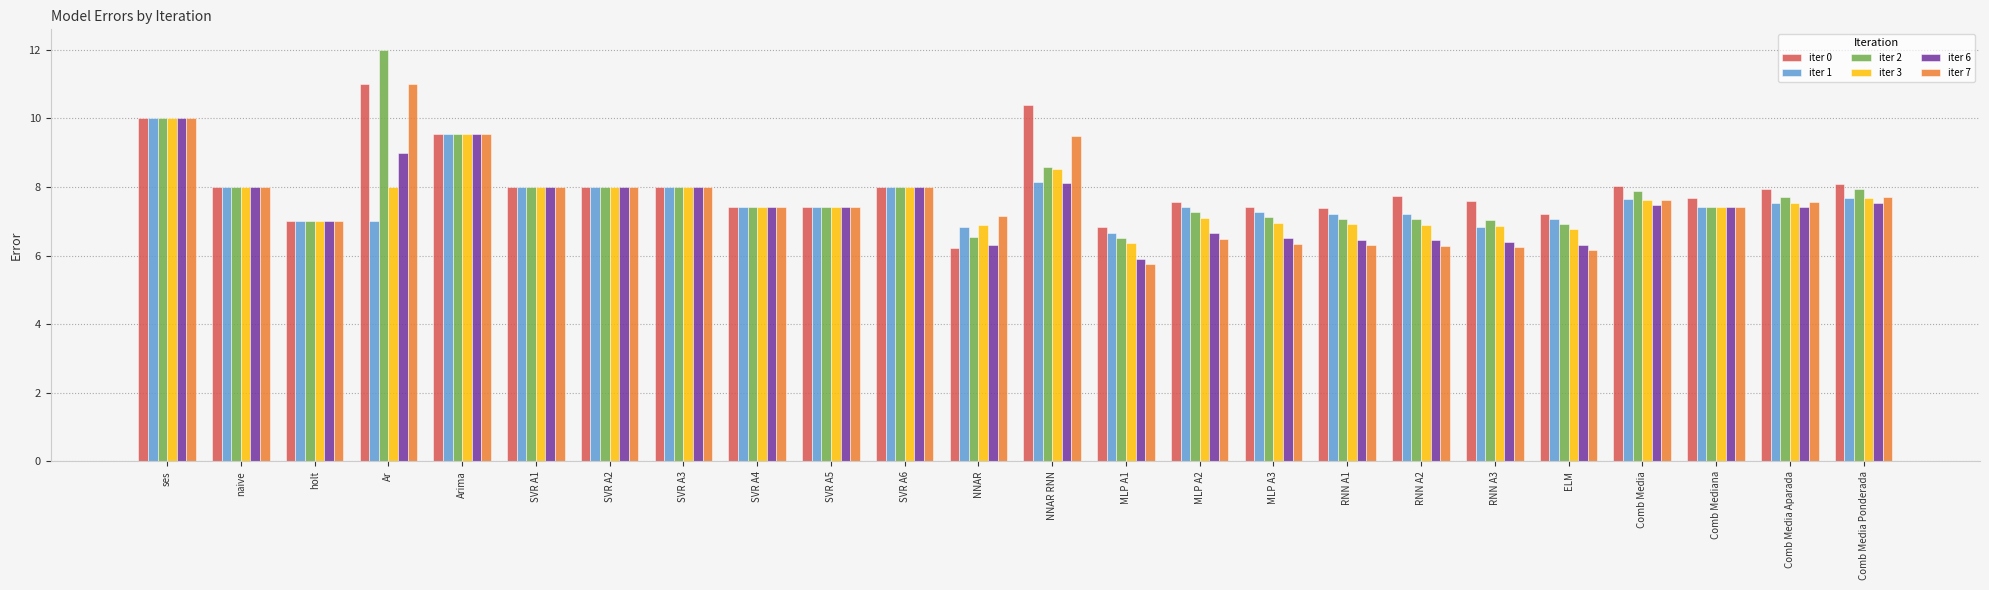

How many series are shown in this chart?

6